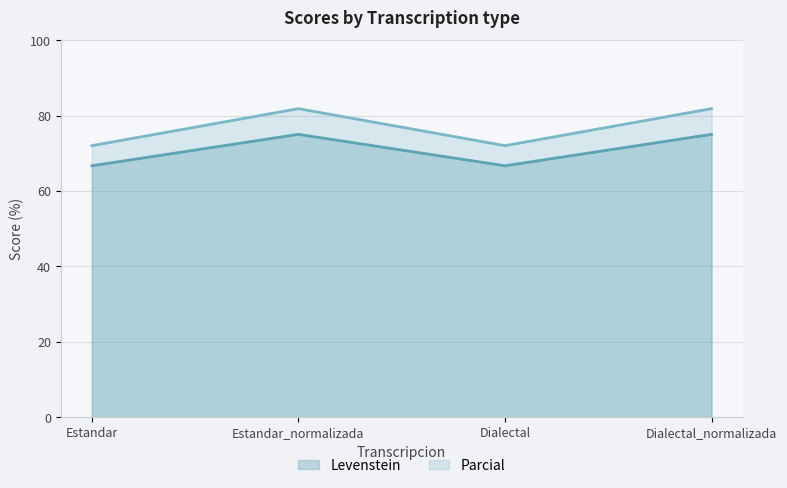

What is the difference between the maximum and minimum values in the Levenstein series?

8.3